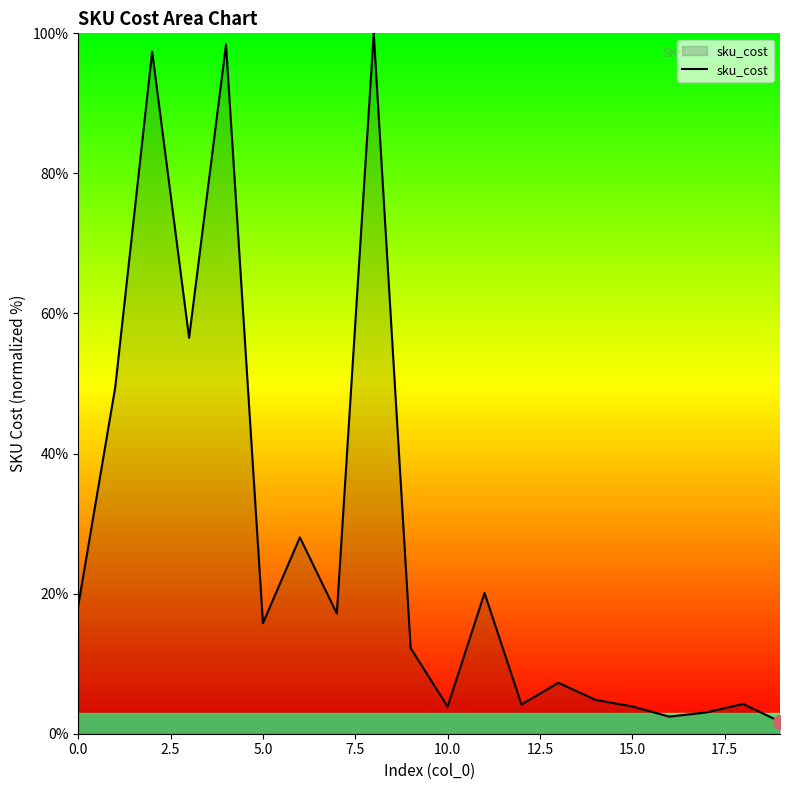

What is the difference between the maximum and minimum values?

98.3